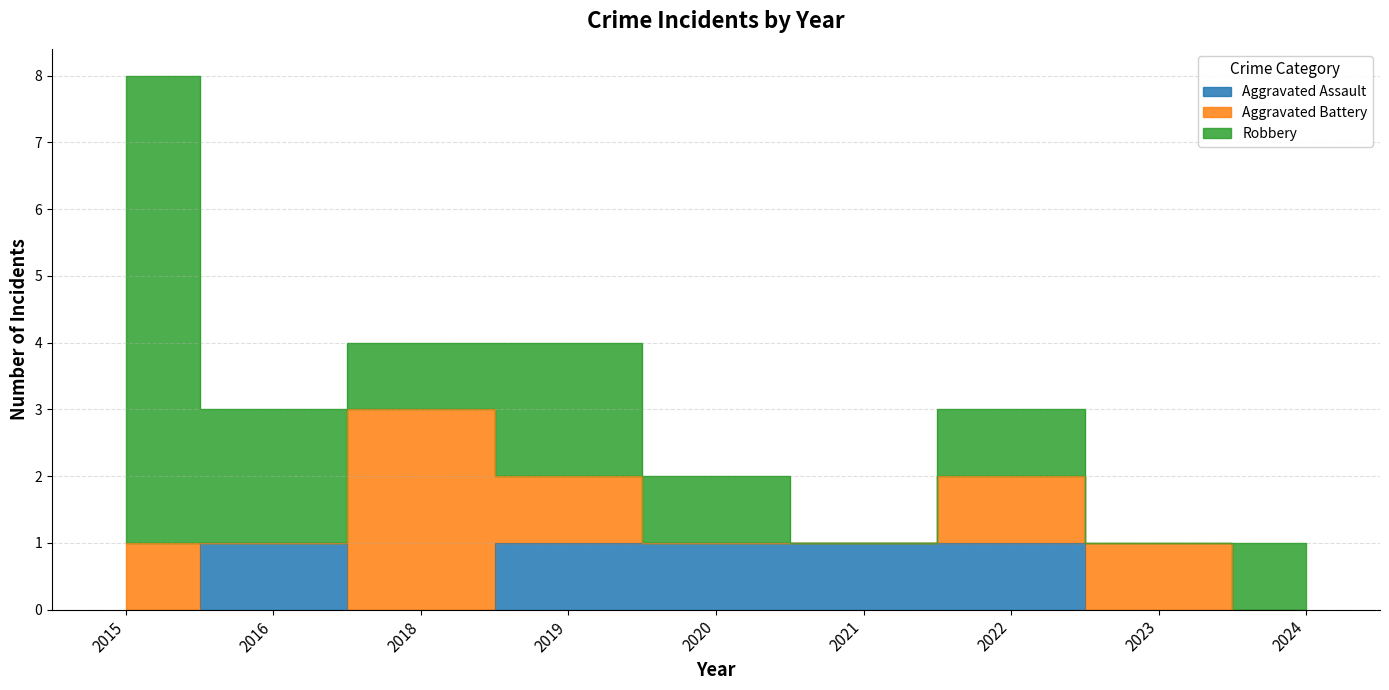

How many lines are shown in the chart?

3